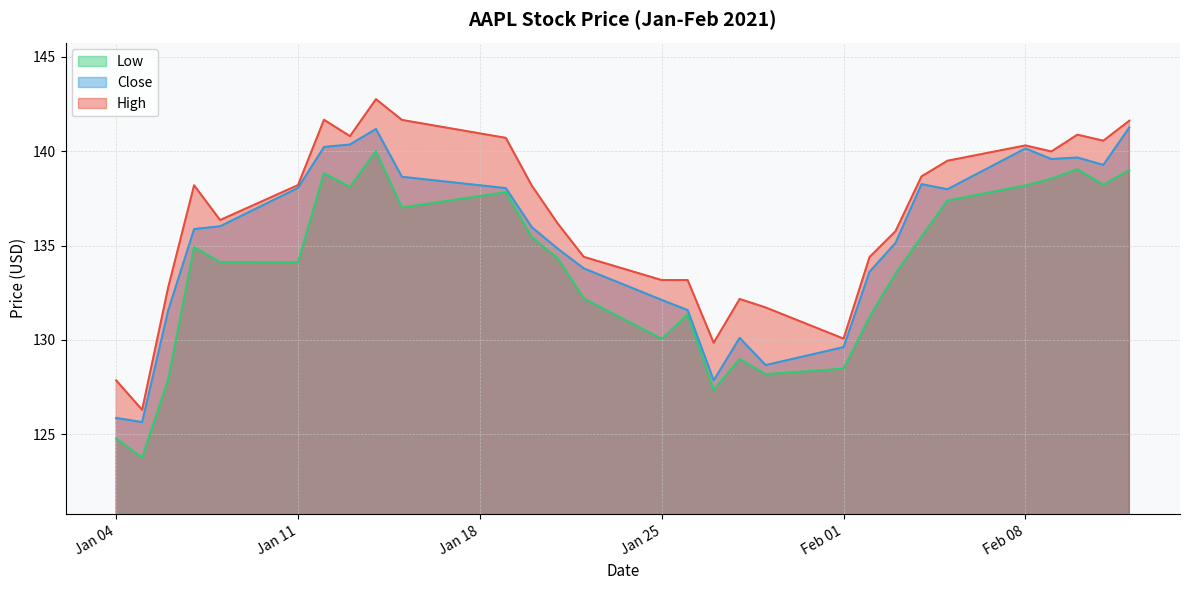

What is the spread (max minus min) of values at 2021-01-06?

4.9